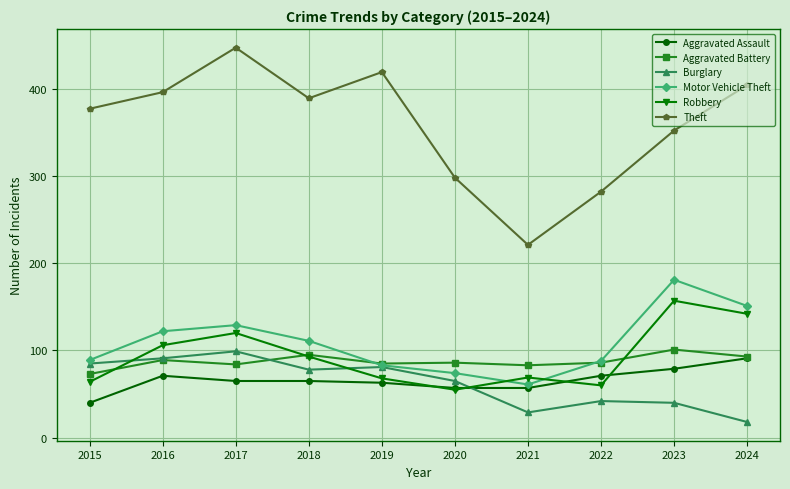

What is the difference between the second highest and minimum values in the Robbery series?

87